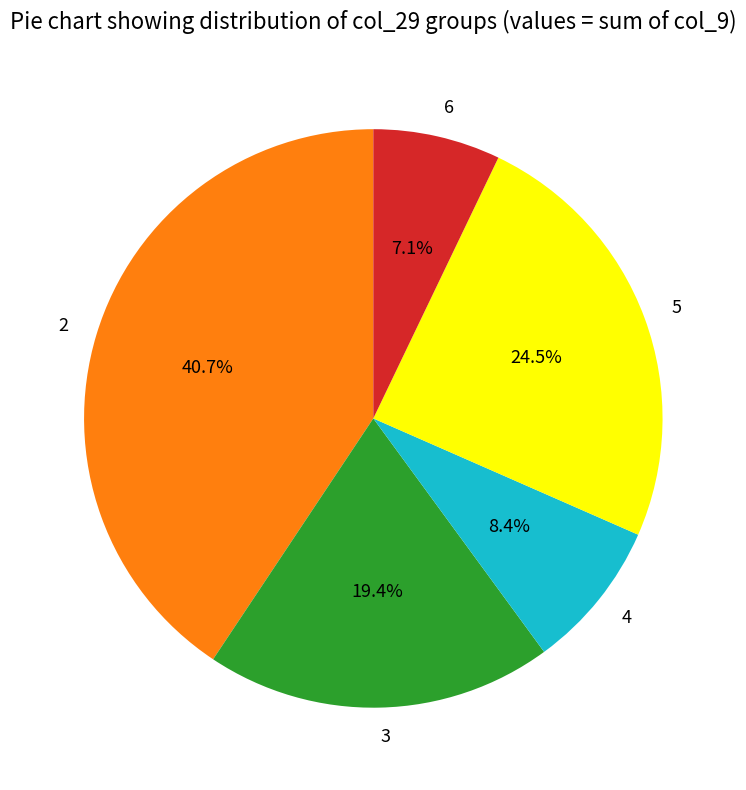

Which has a higher value, 6 or 4?

4